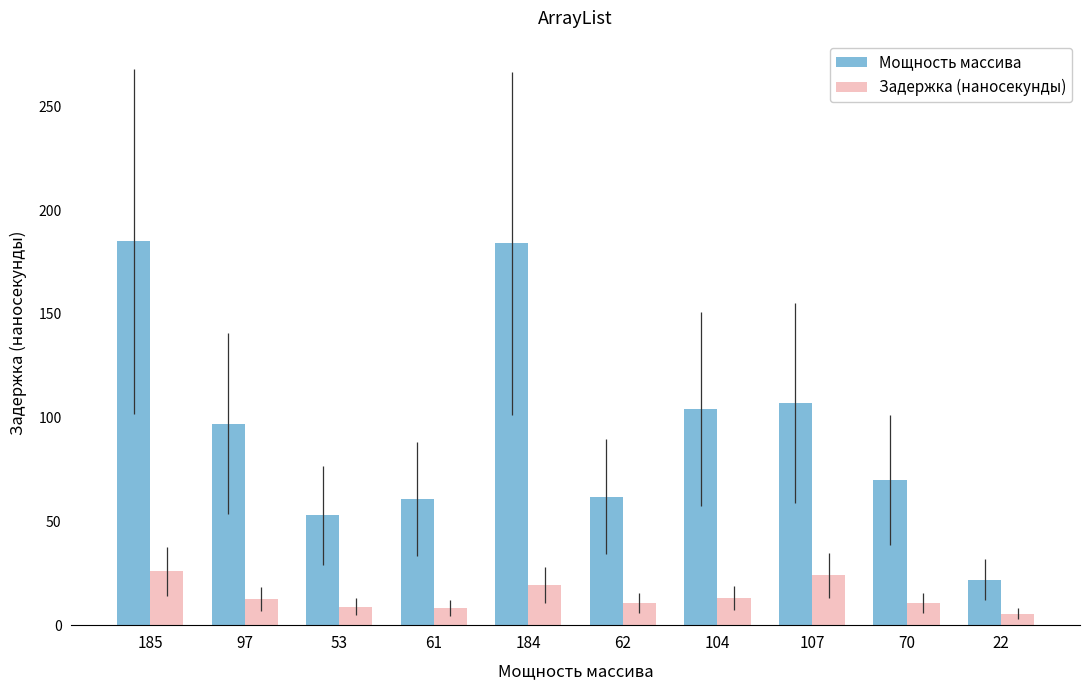

Is the value of Задержка (наносекунды) at 184 greater than the value of Мощность массива at 22?

No